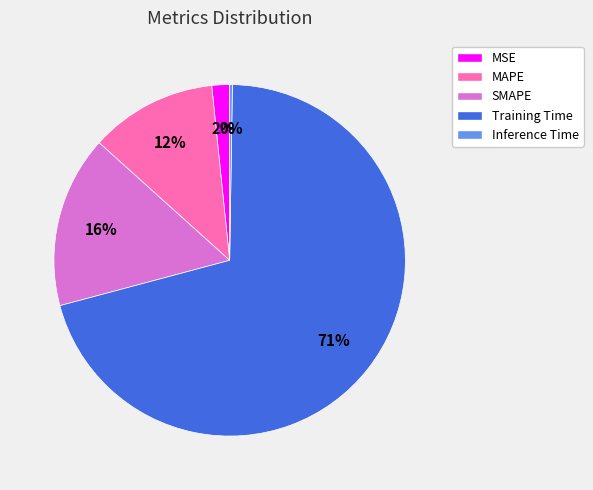

Which category accounts for the majority?

Training Time